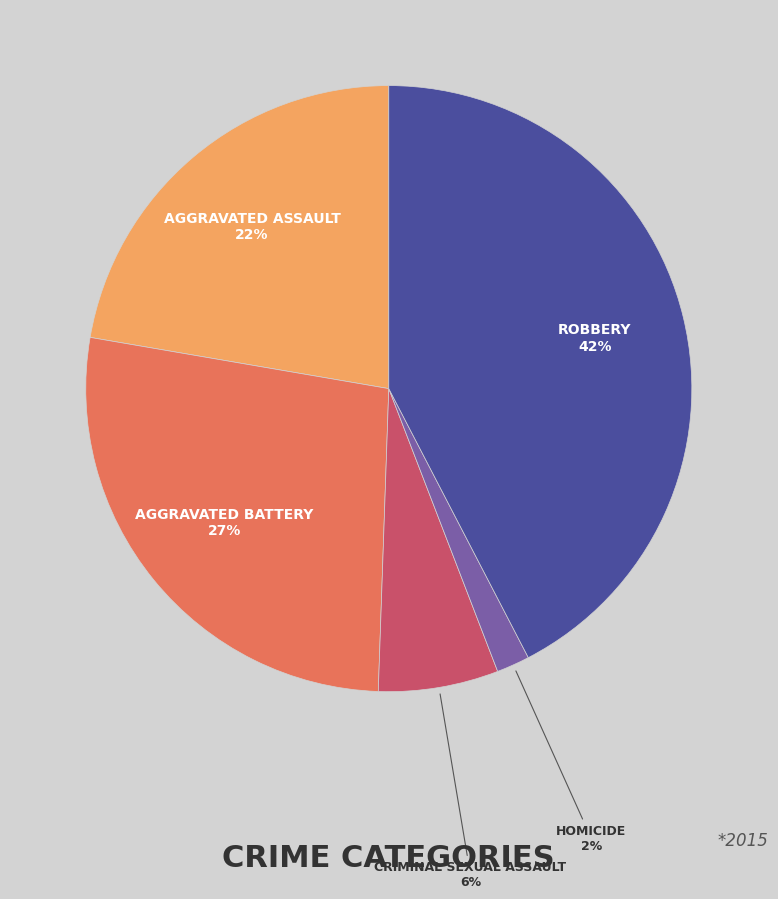

Does any single category account for the majority?

No